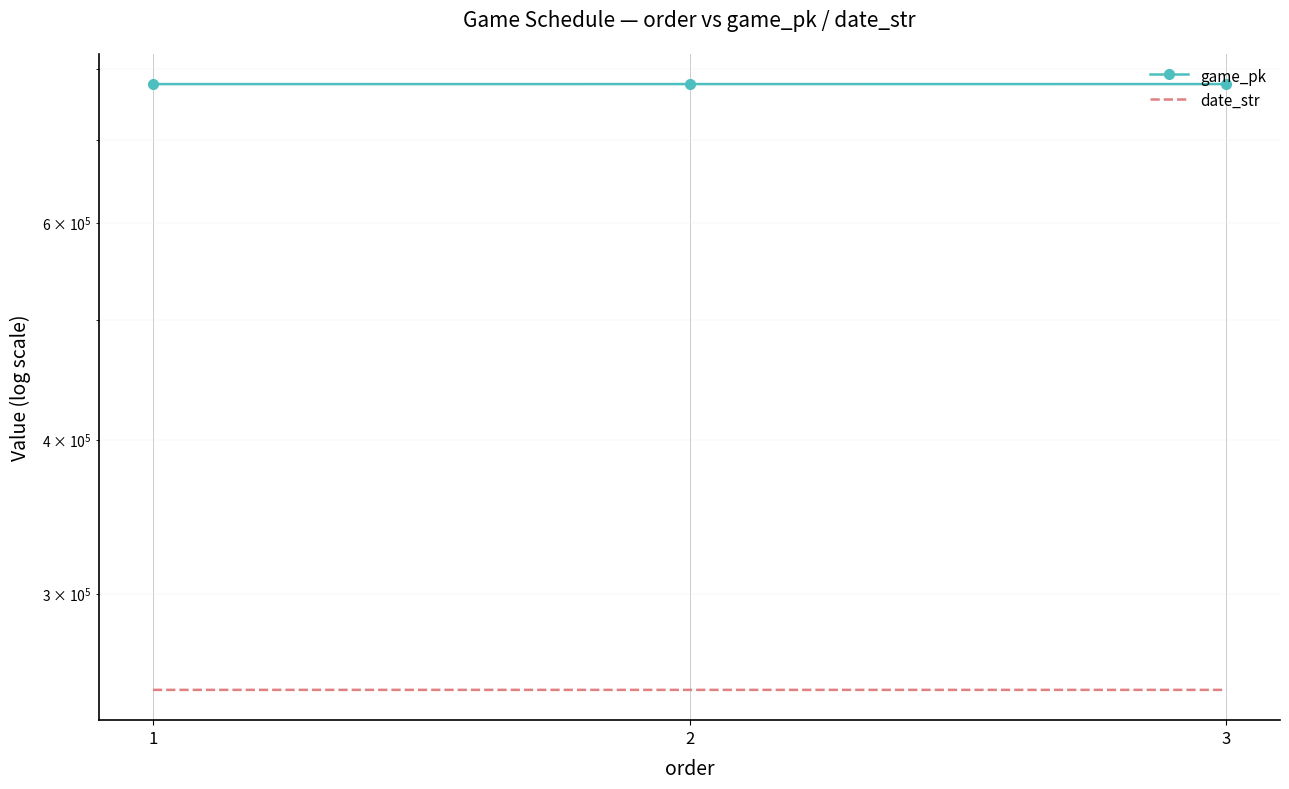

Is the value of game_pk at 2 greater than the value of date_str at 1?

Yes